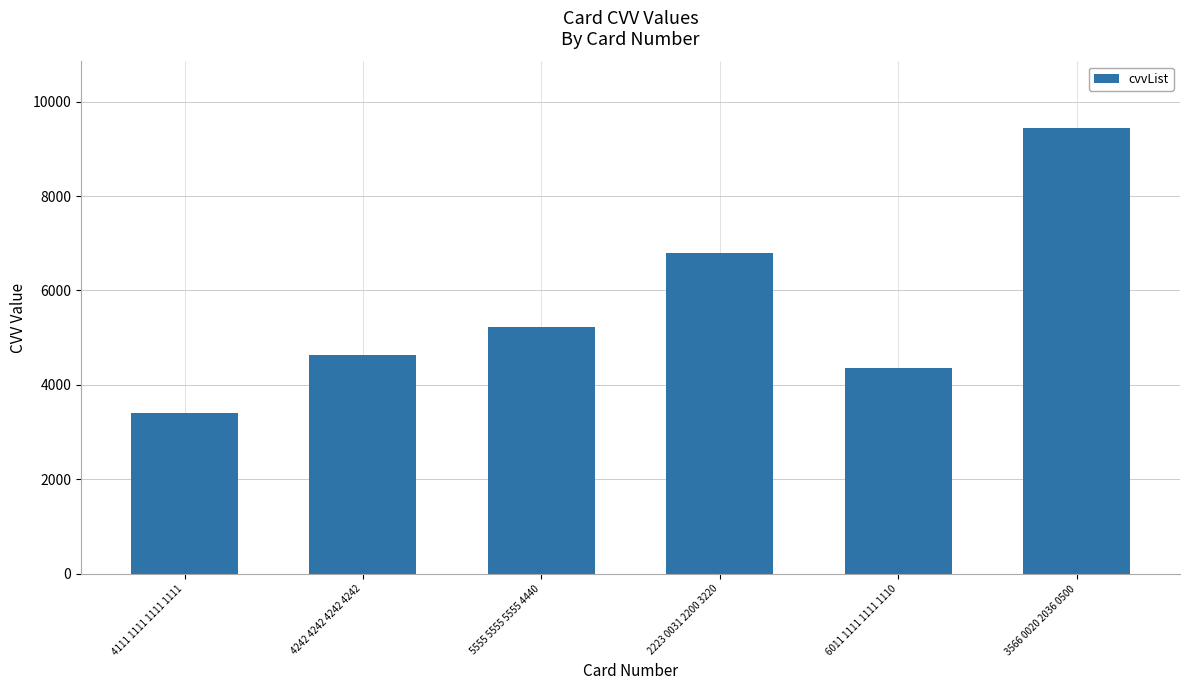

List the labels in order of value, largest first.

3566 0020 2036 0500, 2223 0031 2200 3220, 5555 5555 5555 4440, 4242 4242 4242 4242, 6011 1111 1111 1110, 4111 1111 1111 1111